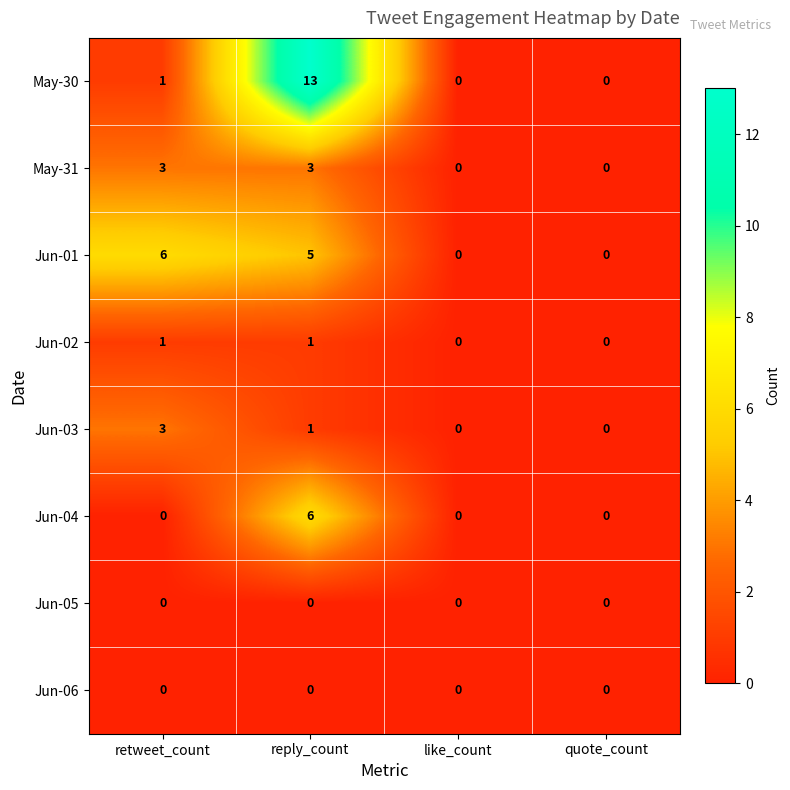

Count the Jun-01 values in the range 0 to 6.

4